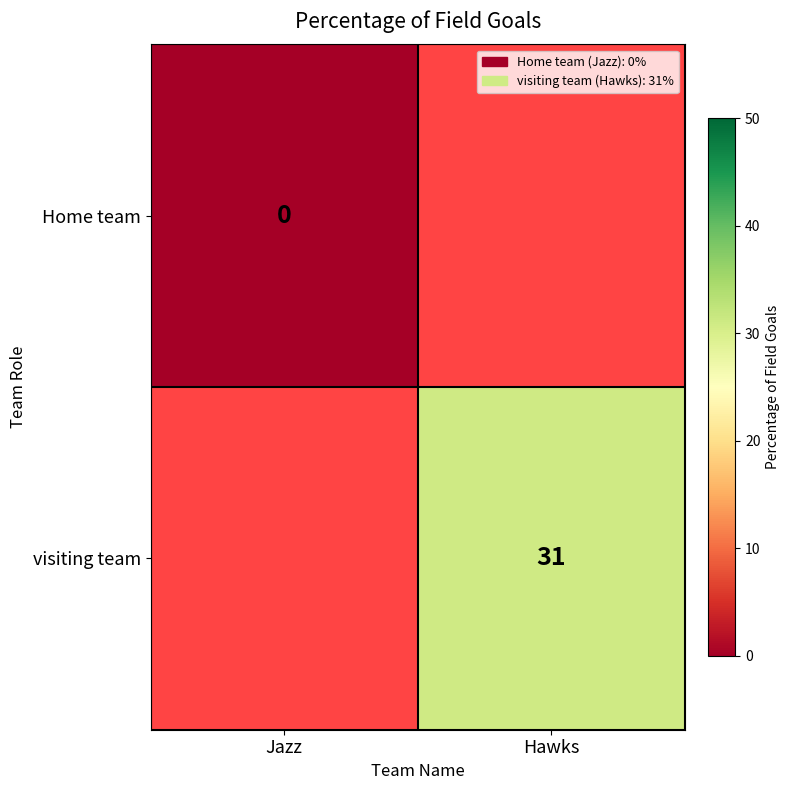

True or false: visiting team has a value of 31 at Hawks.

True